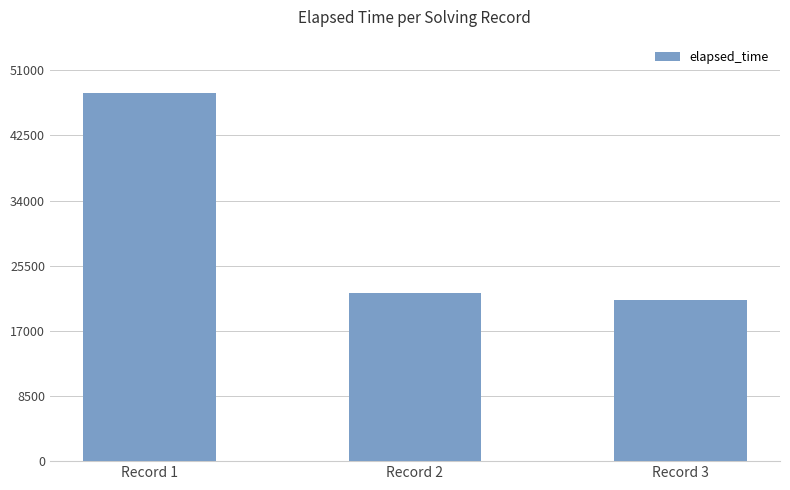

The value at Record 1 is 27696. True or false?

False